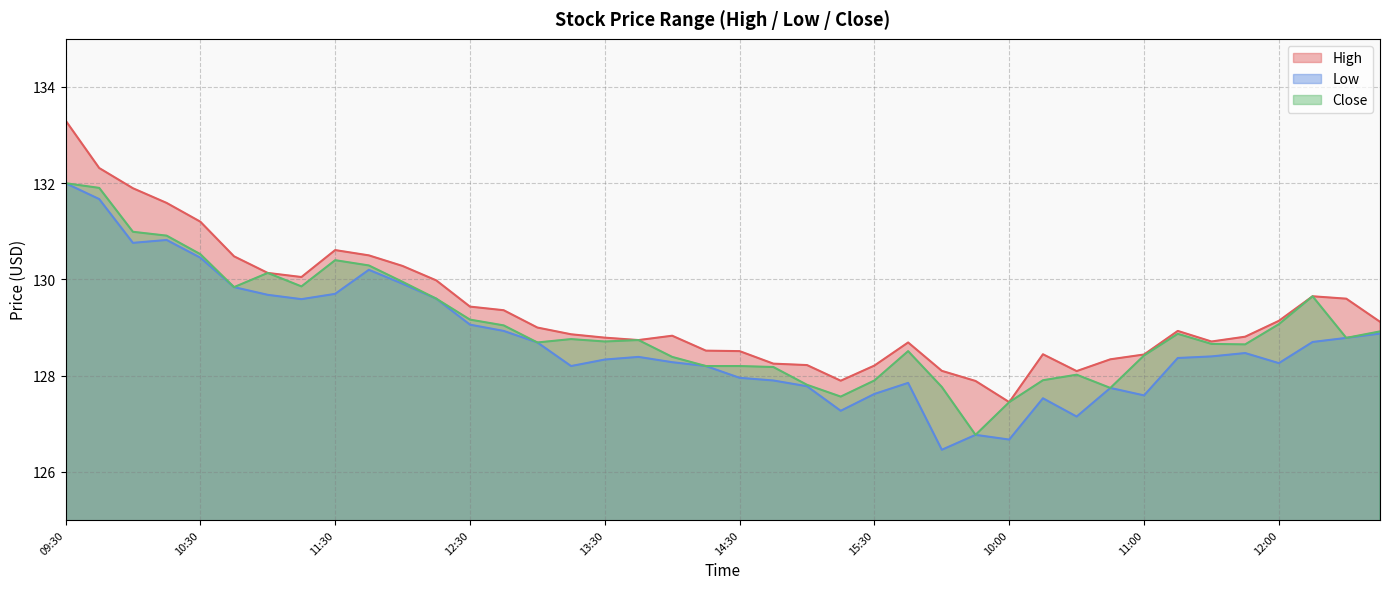

Does the chart have visible grid lines?

Yes